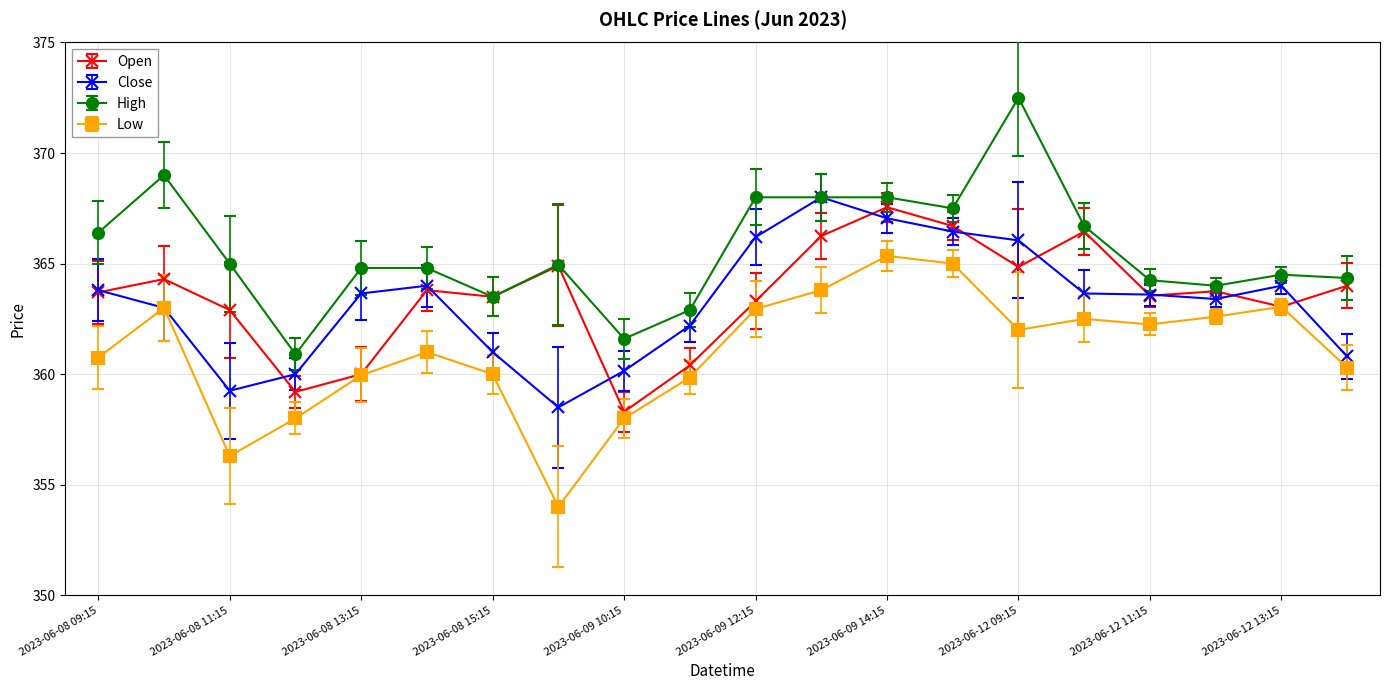

What is the value of the Open point at the 16th from the left?

366.5